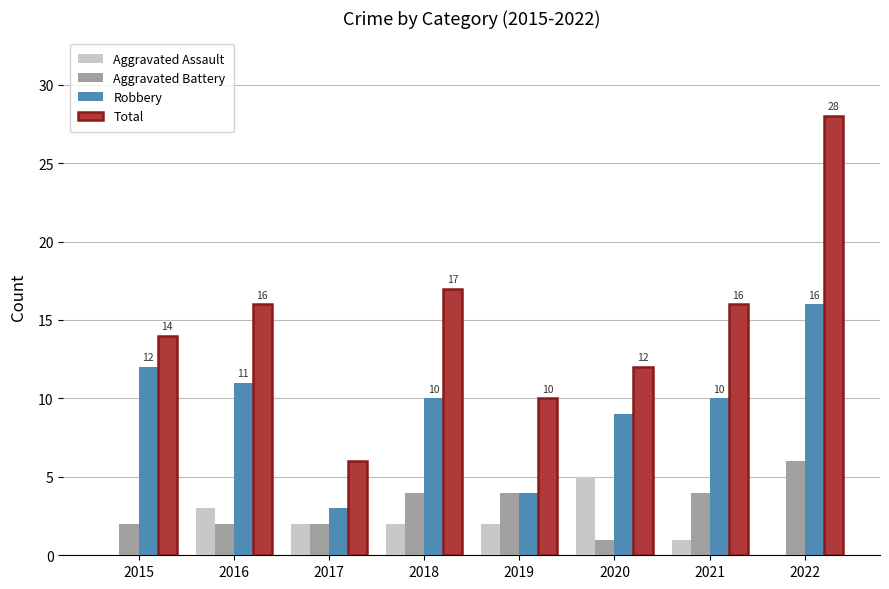

Is the value of Aggravated Assault at 2016 greater than the value of Total at 2019?

No